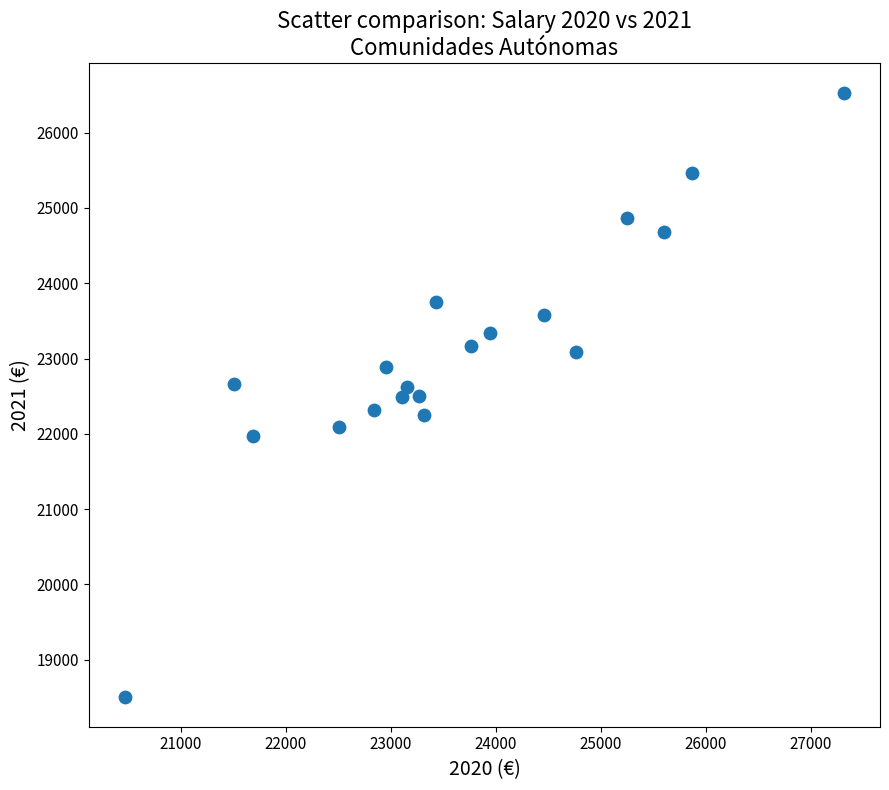

What is the range of Y values (max minus min)?

8015